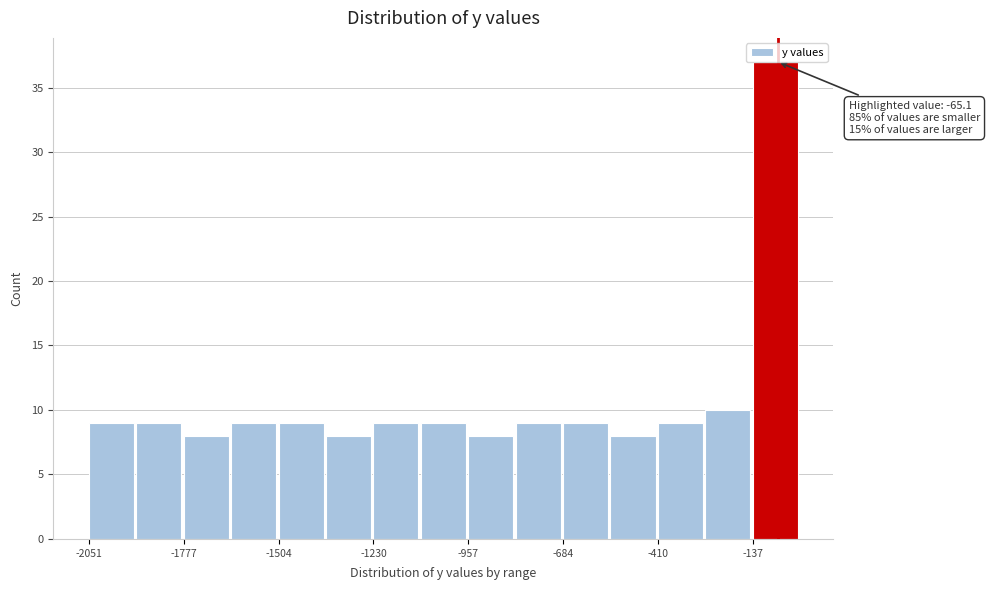

Around what value on the x-axis is the tallest bar? Give the approximate position of its centre, as read against the axis.

-50